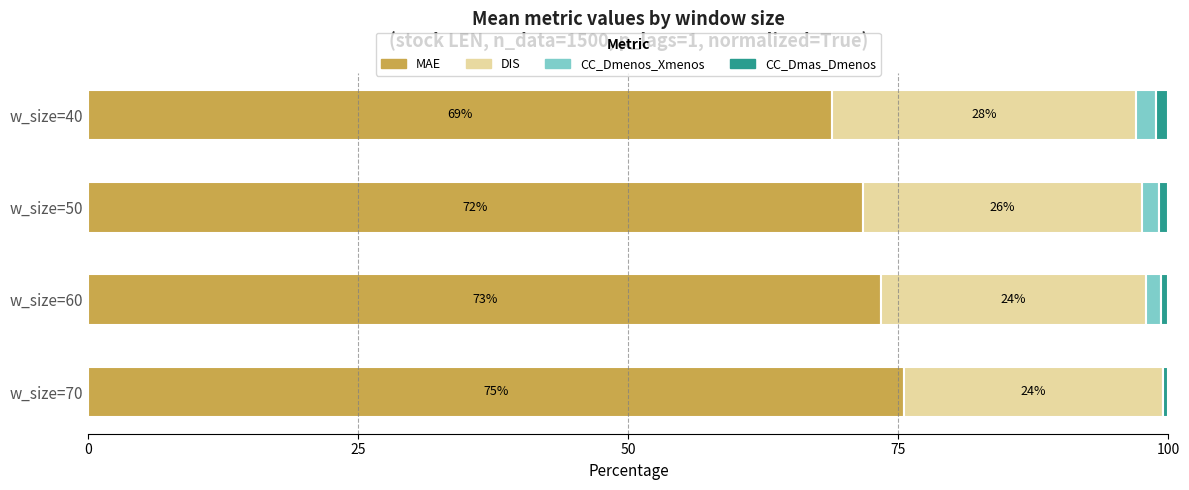

Where is MAE nearest to the value 72?

w_size=50